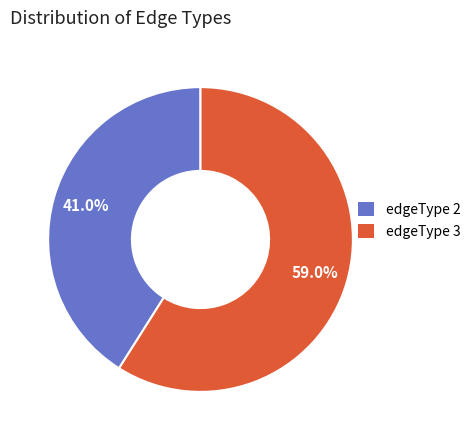

Is edgeType 3 the majority of the pie?

Yes